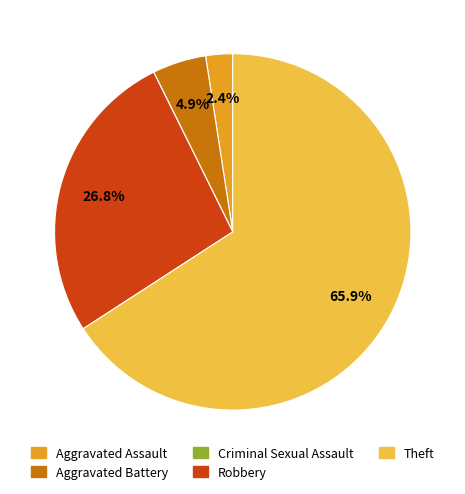

Which slice is the largest?

Theft